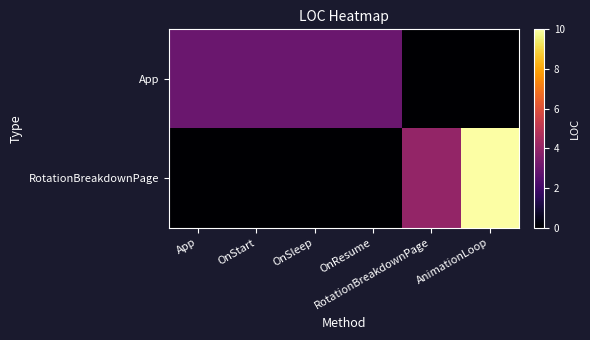

Reading right to left, extract all data points from this chart.

App: AnimationLoop=0	RotationBreakdownPage=0	OnResume=3	OnSleep=3	OnStart=3	App=3
RotationBreakdownPage: AnimationLoop=10	RotationBreakdownPage=4	OnResume=0	OnSleep=0	OnStart=0	App=0